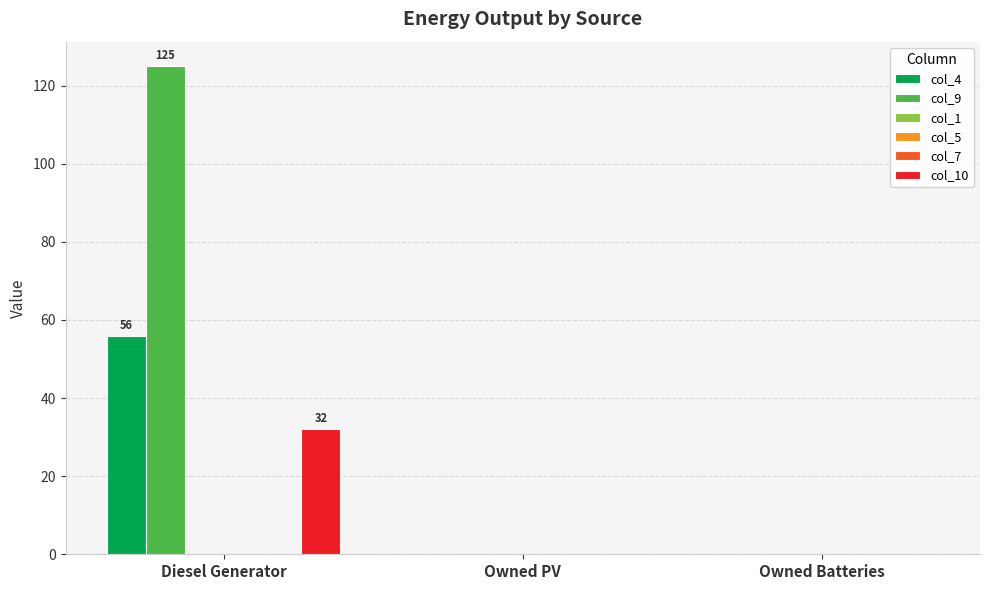

Which has a higher value, Diesel Generator or Owned PV?

Diesel Generator